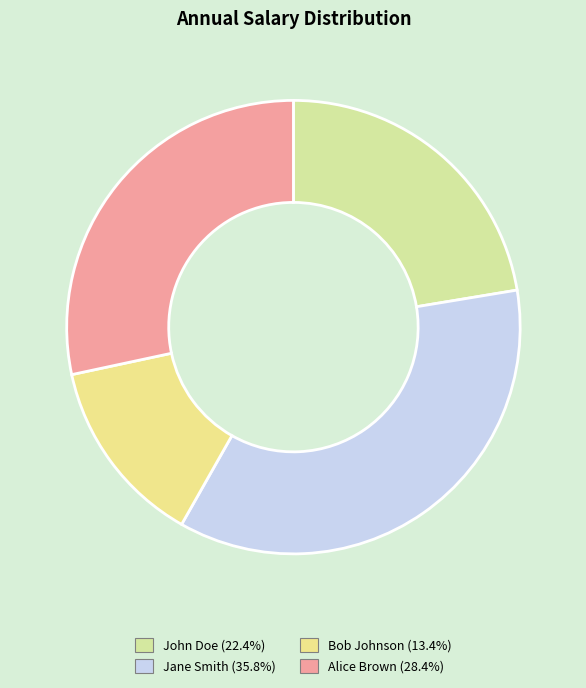

Count the number of slices in the pie.

4